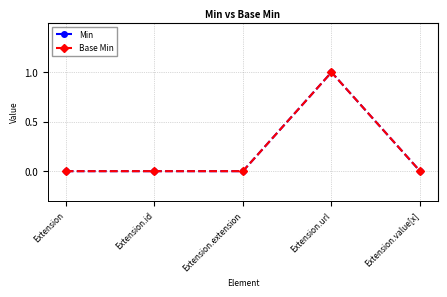

Does the chart display data point markers on the line(s)?

Yes